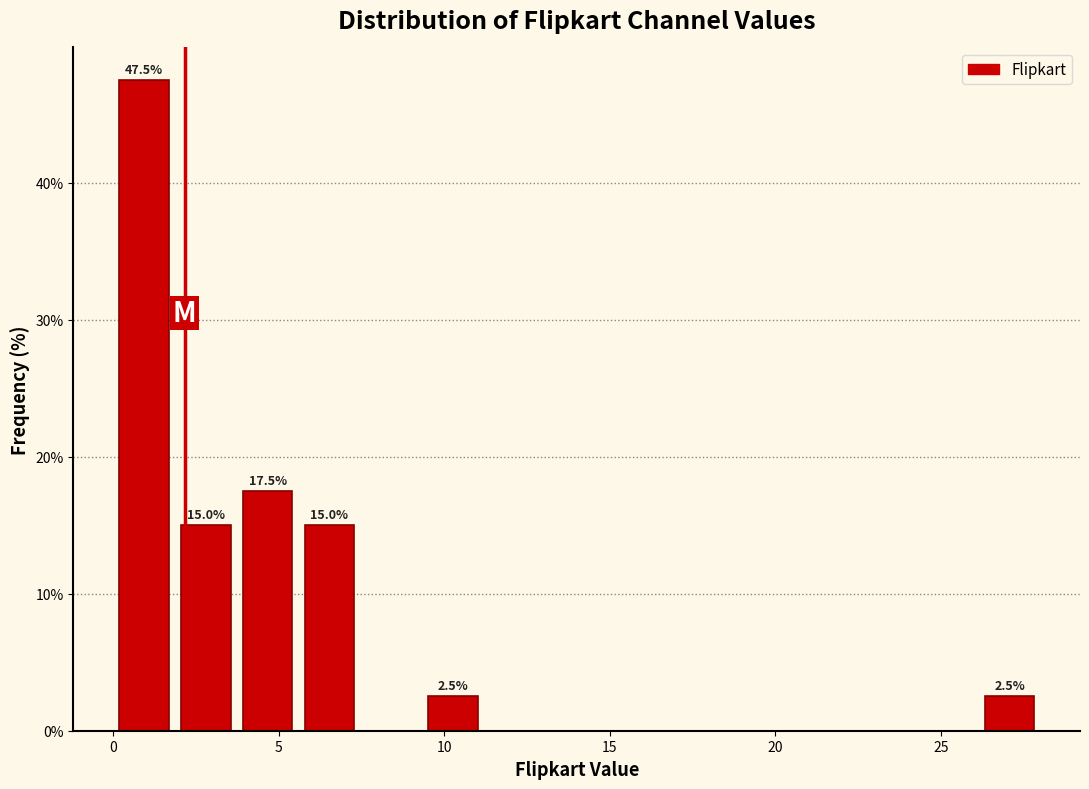

Around what value on the x-axis is the tallest bar? Give the approximate position of its centre, as read against the axis.

1.0